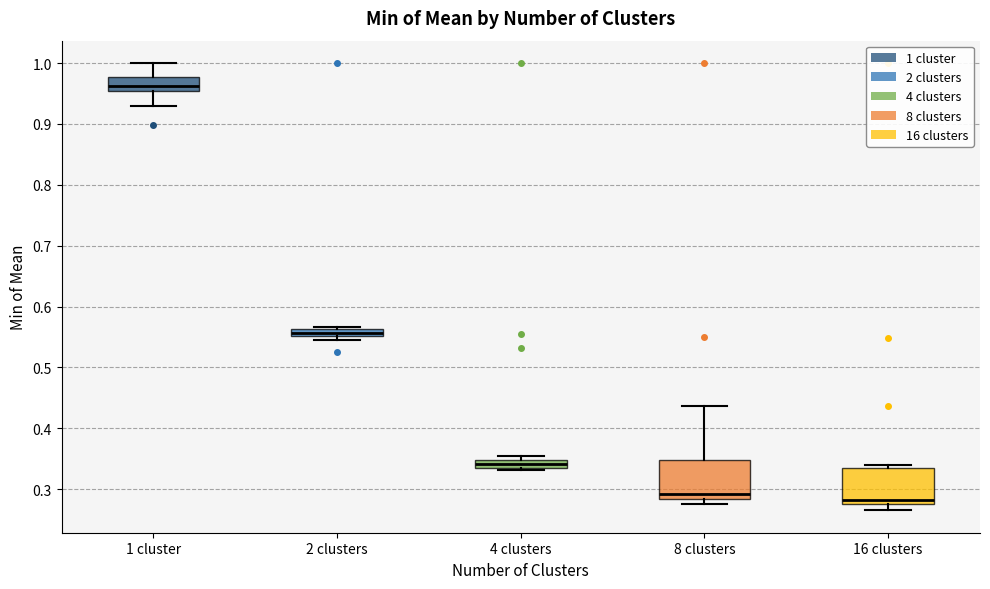

Where does the median line of the box for 1 cluster sit on the y-axis? The values are not printed on the chart, so give them approximately, as read against the axis.

0.96